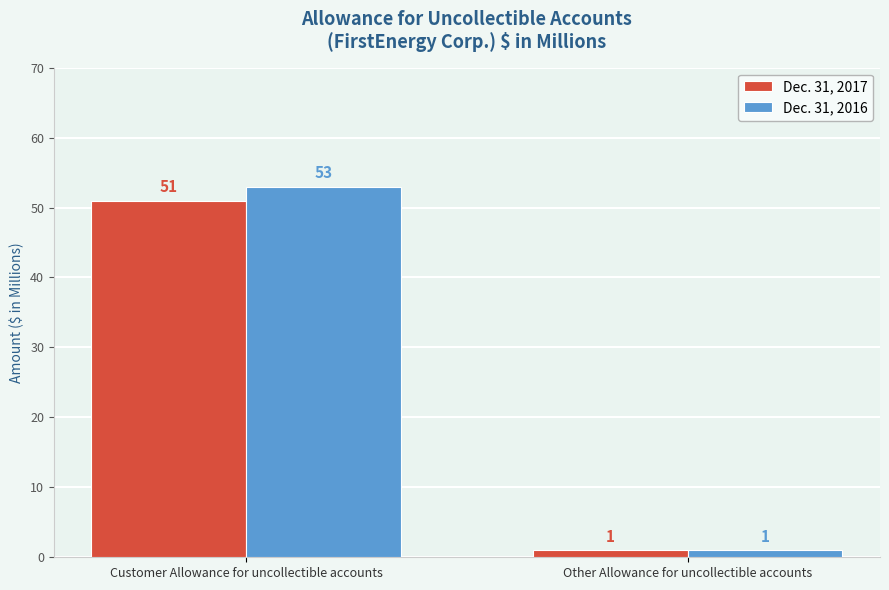

What is the lowest value of the Dec. 31, 2016 series?

1